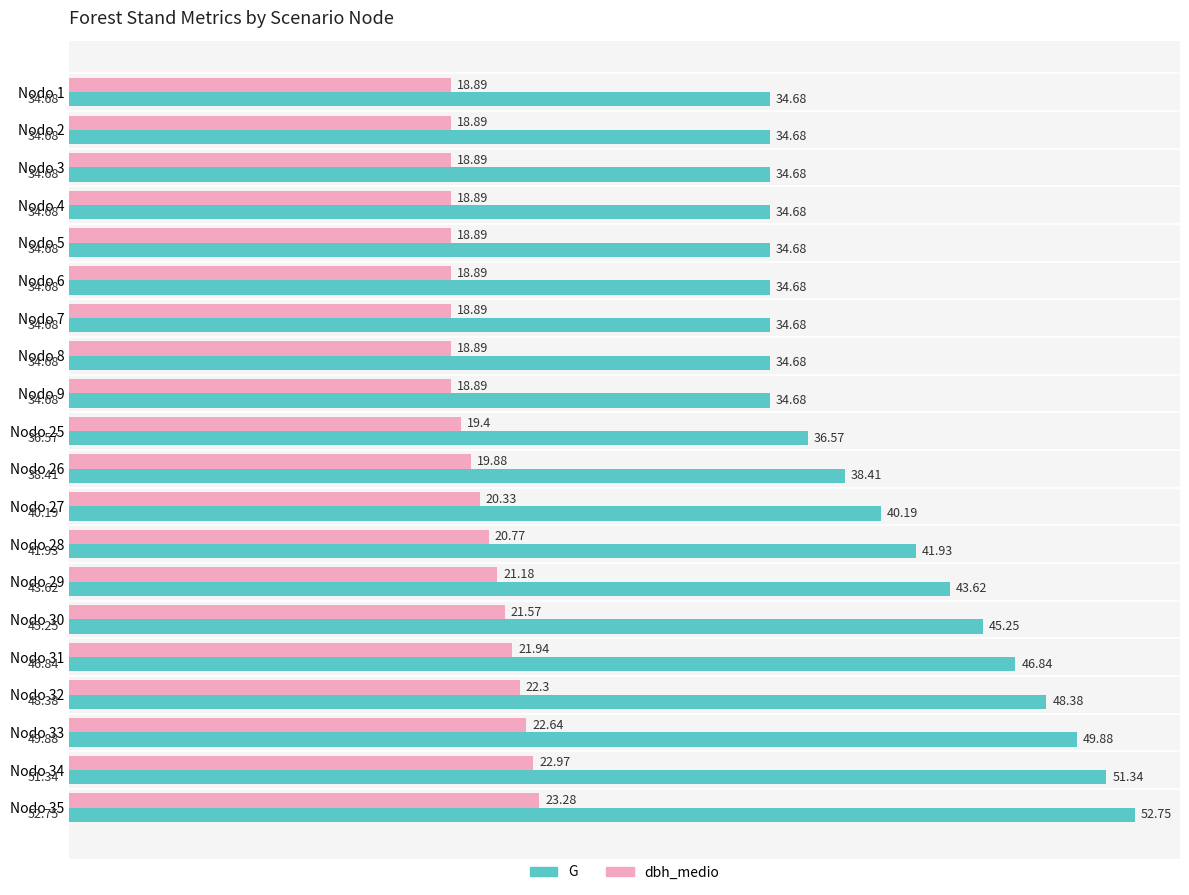

What is the average value of the G series?

40.4